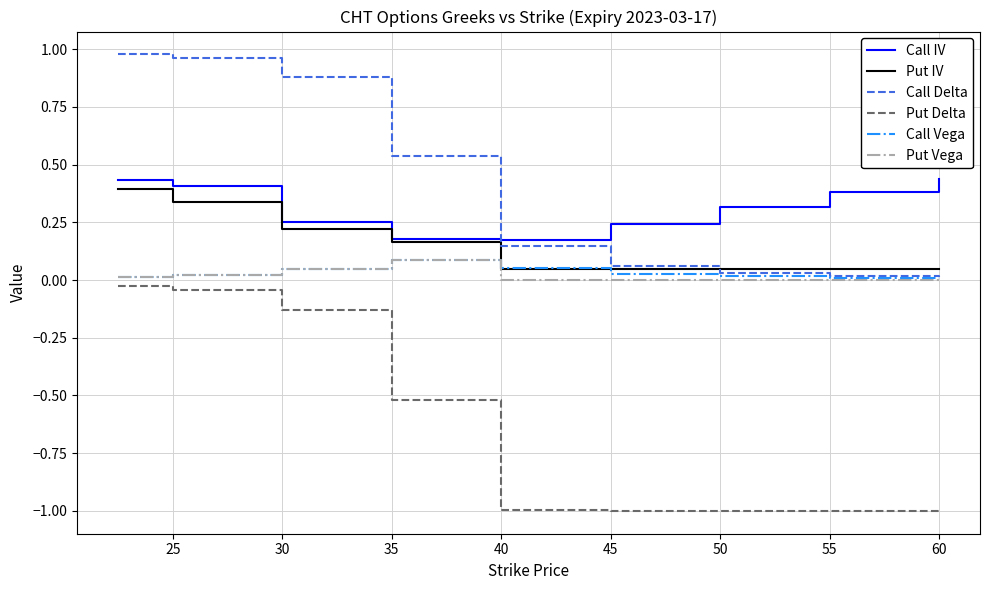

What is the smallest value displayed?

-1.0